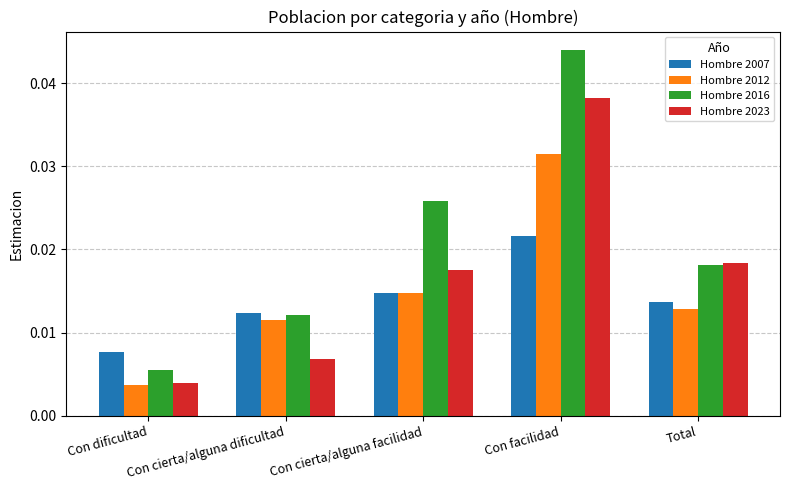

How many bars are there in each group?

4